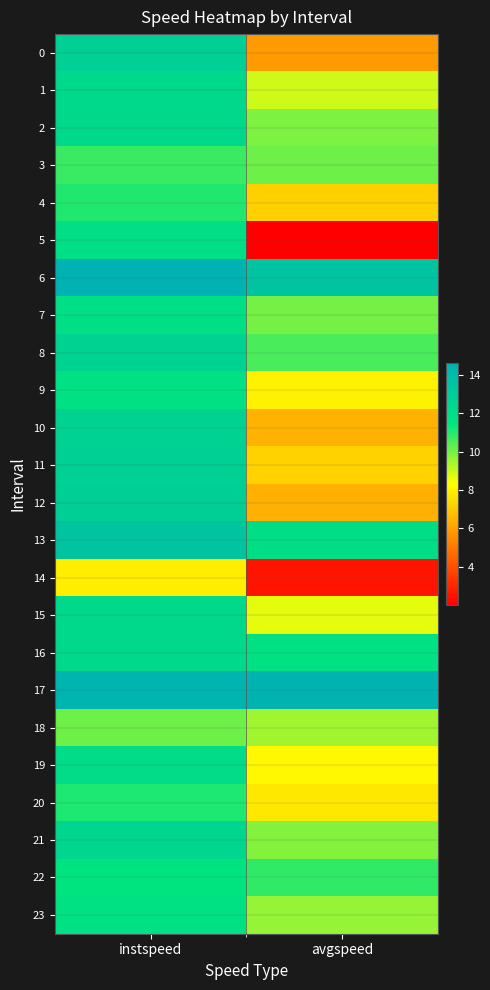

Which series has the largest total across all categories?

17